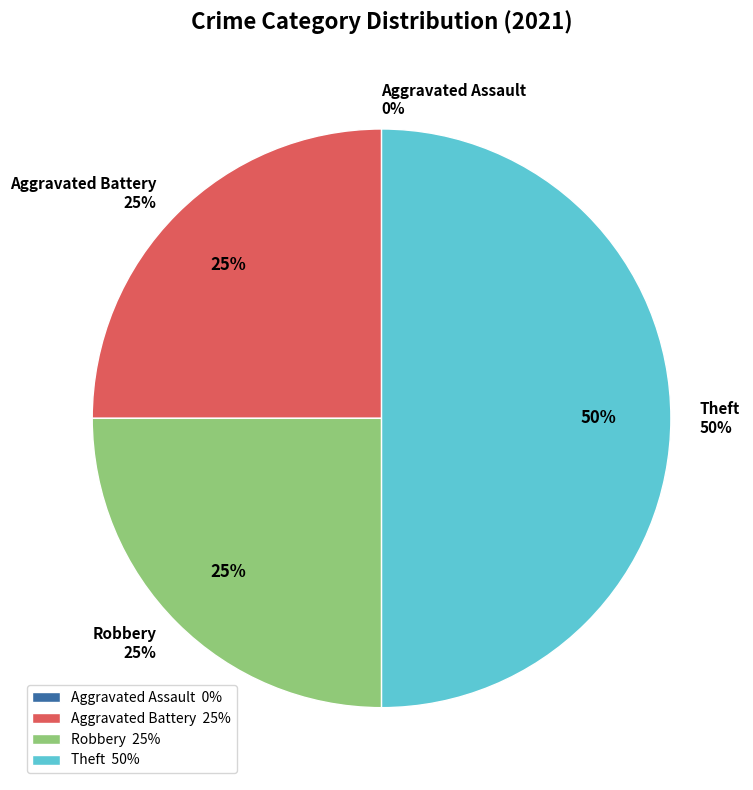

Approximately how many times larger is the value at Aggravated Battery compared to Robbery?

1.0